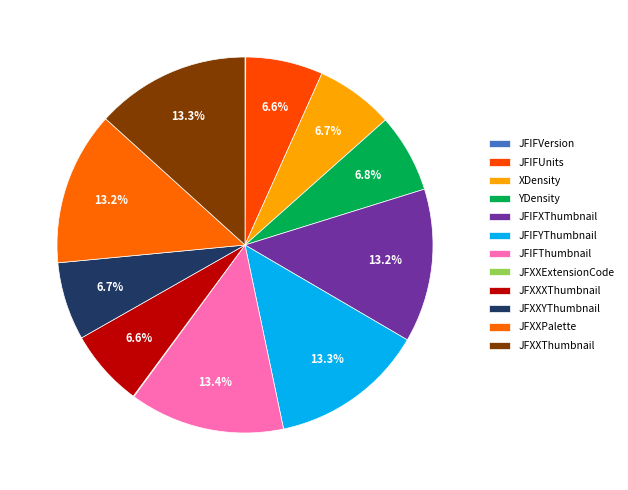

Is JFIFUnits the majority of the pie?

No